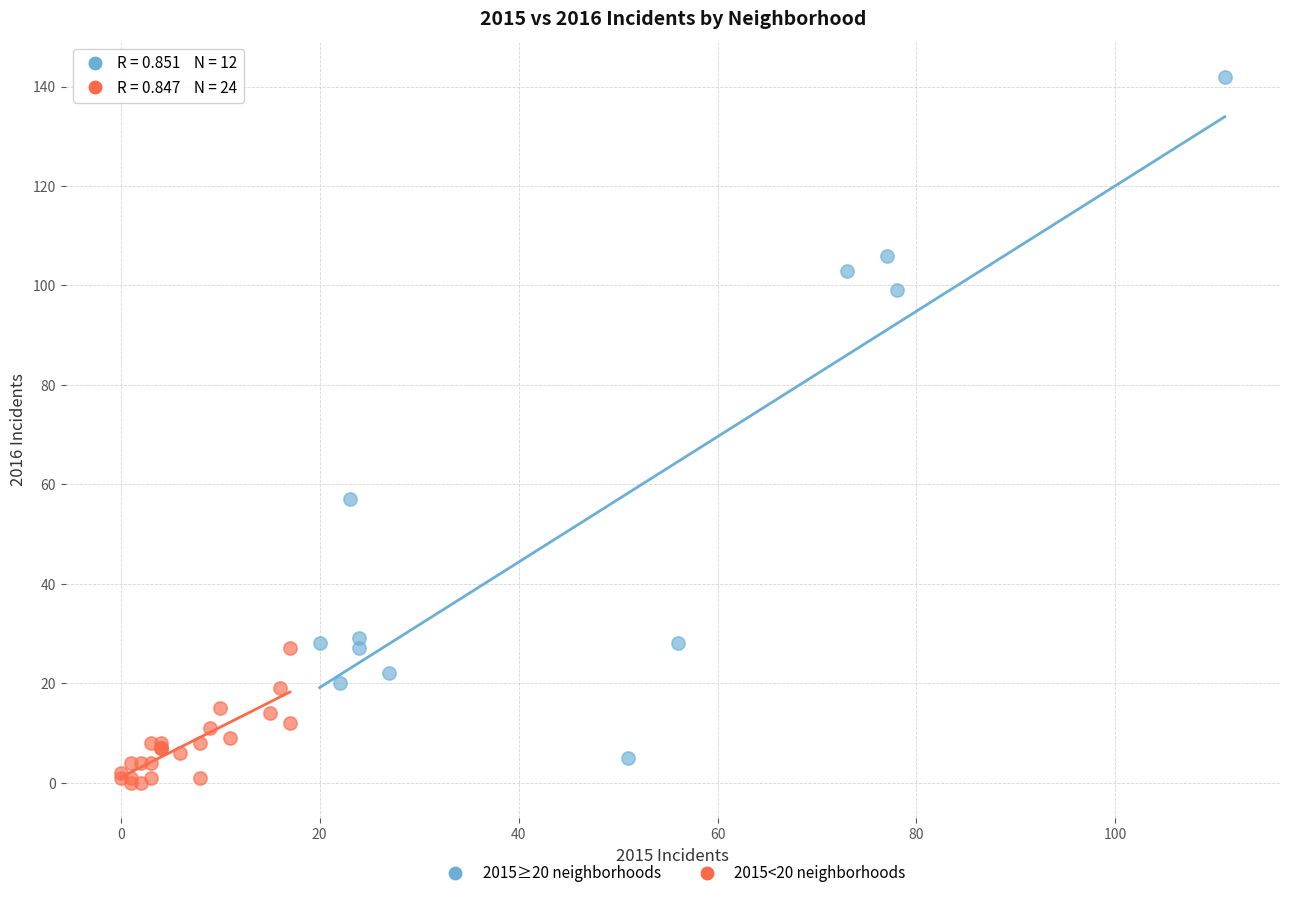

Which series reaches the maximum Y coordinate?

2015≥20 neighborhoods